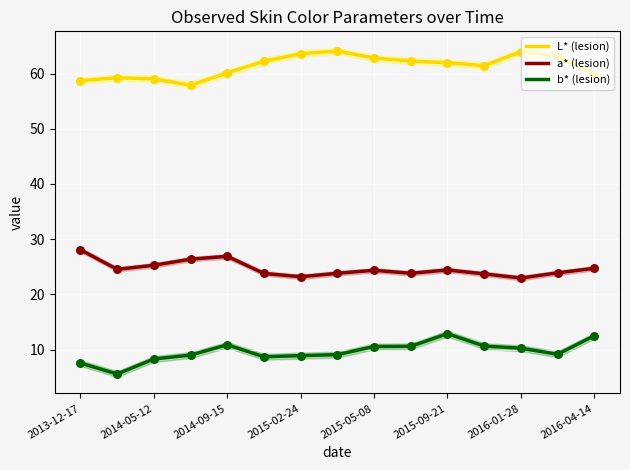

Which series has the largest Y range (max minus min)?

b* (lesion)